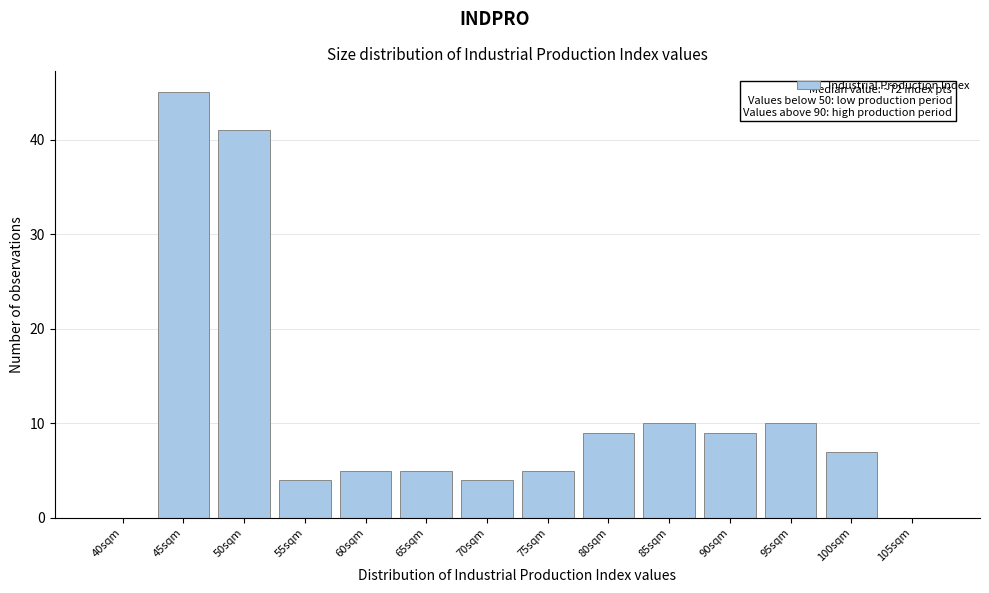

Reading left to right, list all the values displayed in this chart.

40sqm=0	45sqm=45	50sqm=41	55sqm=4	60sqm=5	65sqm=5	70sqm=4	75sqm=5	80sqm=9	85sqm=10	90sqm=9	95sqm=10	100sqm=7	105sqm=0